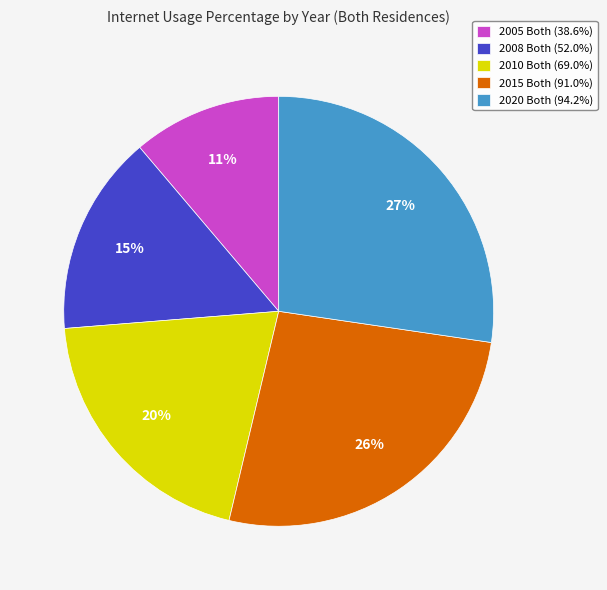

Between 2010 Both and 2015 Both, which is larger?

2015 Both